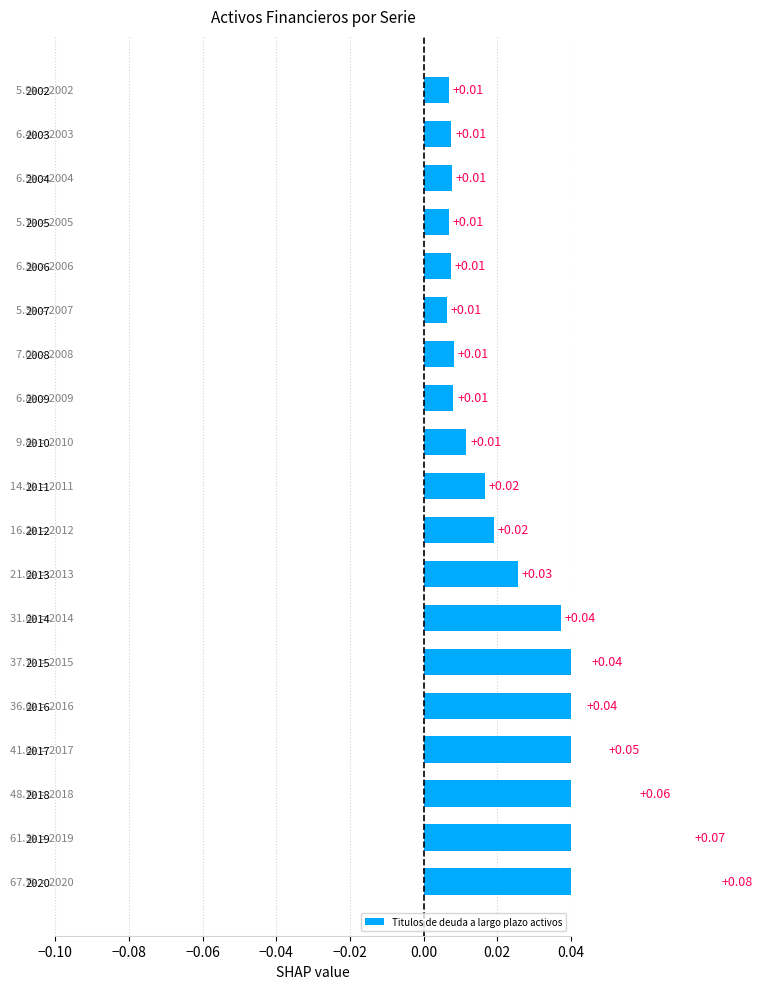

Between 2011 and 2008, which is larger?

2011